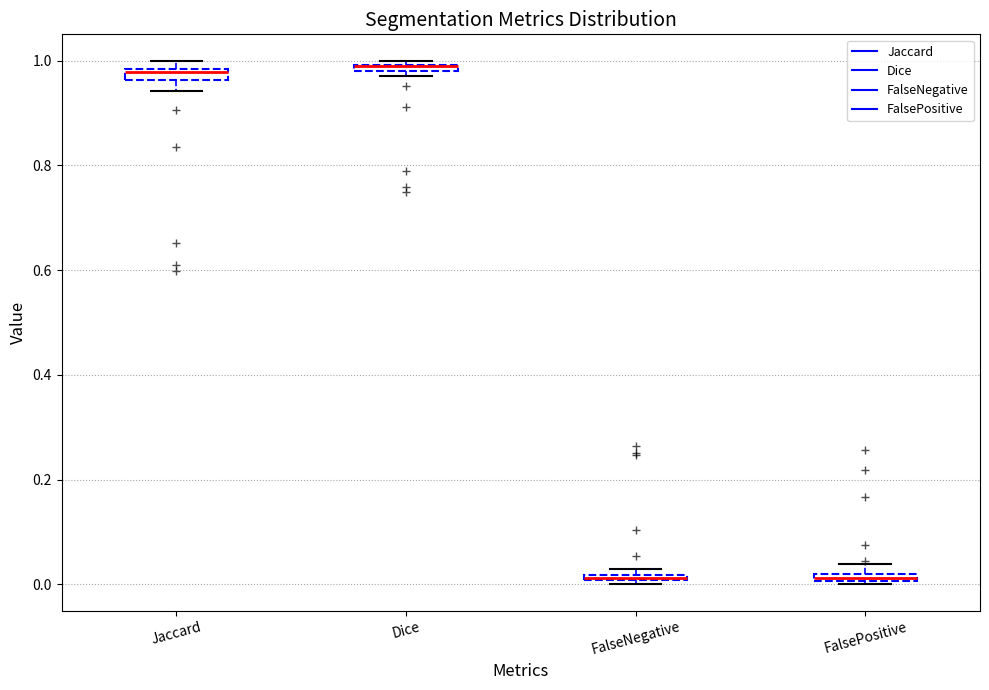

Where is the upper edge of the box for FalseNegative on the y-axis? The values are not printed on the chart, so give them approximately, as read against the axis.

0.02